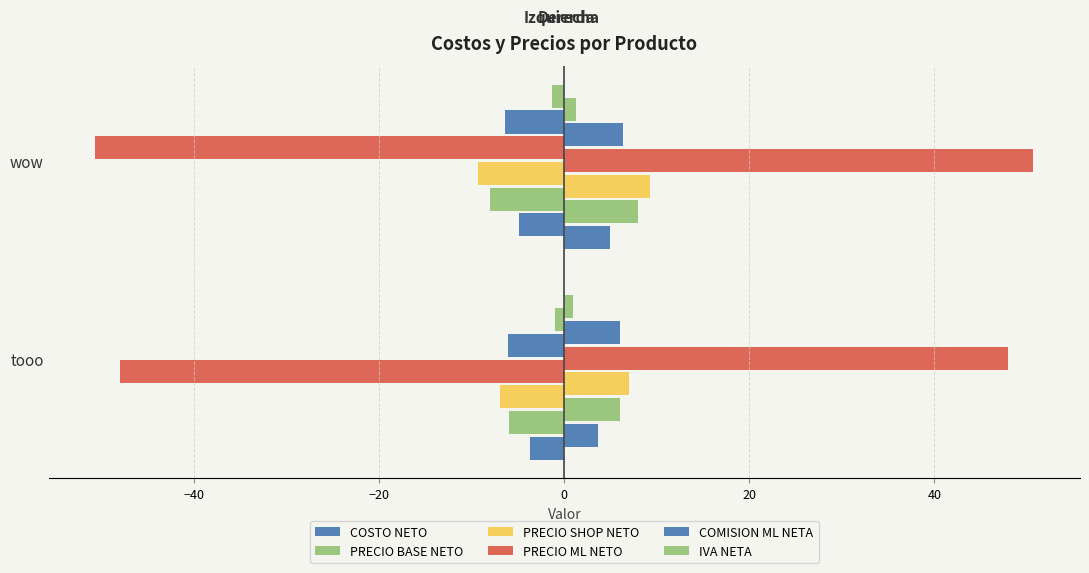

What are all the series names shown in the legend?

COSTO NETO, PRECIO BASE NETO, PRECIO SHOP NETO, PRECIO ML NETO, COMISION ML NETA, IVA NETA